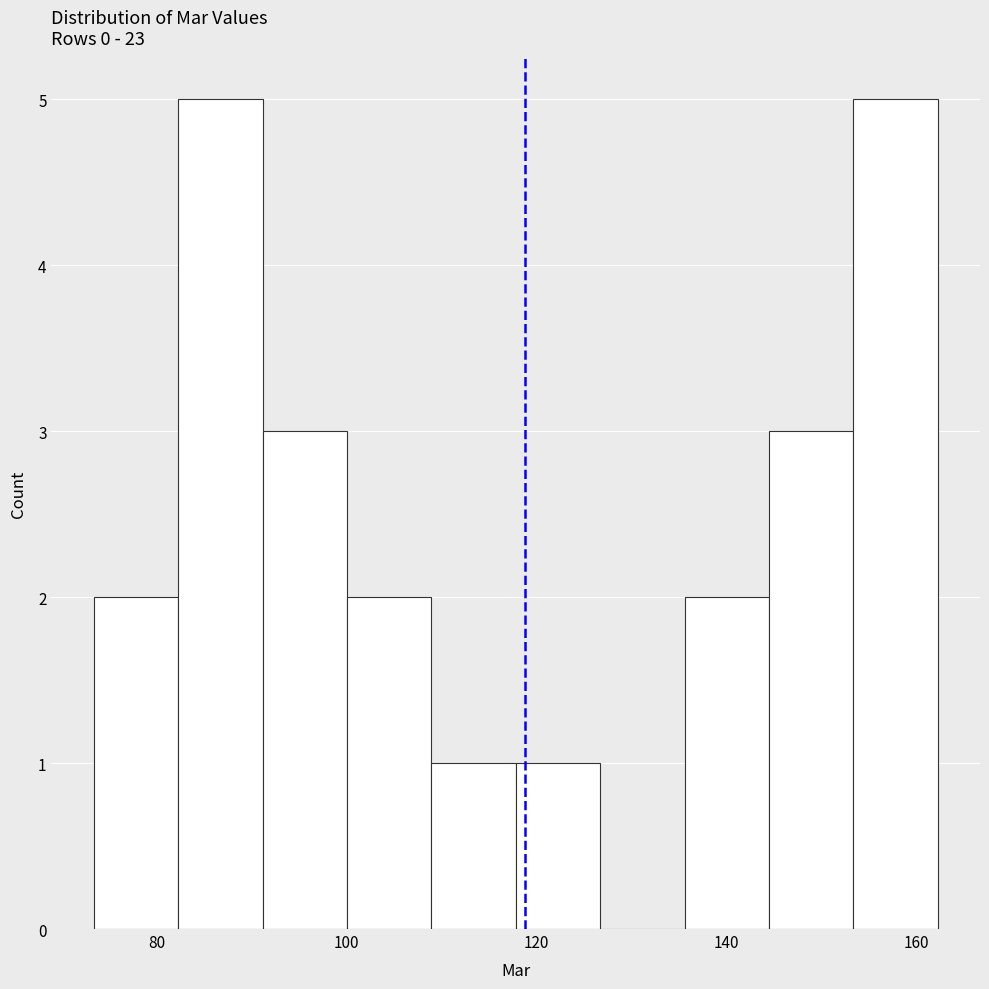

Reading left to right, list every bar in this chart as the range it spans on the x-axis followed by its height. Neither the bar edges nor the heights are printed on the chart, so give them approximately, as read against the axes.

74 to 82: 2
82 to 92: 5
92 to 100: 3
100 to 108: 2
108 to 118: 1
118 to 126: 1
126 to 136: 0
136 to 144: 2
144 to 154: 3
154 to 162: 5